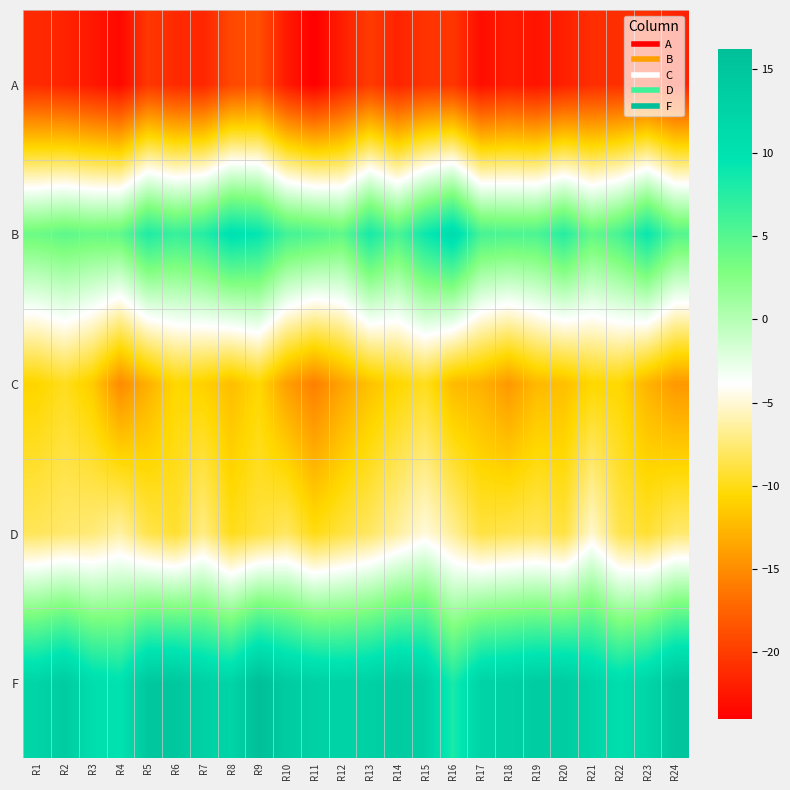

Reading right to left, what are all the values shown in this chart?

A: R24=-21.7	R23=-20.6	R22=-20.9	R21=-20.9	R20=-21.8	R19=-22.7	R18=-22.1	R17=-23.1	R16=-20.4	R15=-20.6	R14=-21.7	R13=-20.1	R12=-21.9	R11=-24.0	R10=-22.2	R9=-18.8	R8=-19.2	R7=-21.5	R6=-21.2	R5=-20.4	R4=-23.4	R3=-22.4	R2=-21.7	R1=-21.2
B: R24=5.1	R23=9.1	R22=5.8	R21=4.3	R20=7.5	R19=5.5	R18=5.4	R17=5.8	R16=11.2	R15=8.9	R14=5.5	R13=8.3	R12=4.4	R11=5.4	R10=6.0	R9=9.3	R8=10.2	R7=7.5	R6=6.6	R5=7.9	R4=4.3	R3=4.0	R2=4.5	R1=3.8
C: R24=-14.3	R23=-12.7	R22=-10.6	R21=-10.7	R20=-12.1	R19=-12.4	R18=-14.3	R17=-12.8	R16=-12.3	R15=-9.8	R14=-10.7	R13=-11.9	R12=-13.6	R11=-15.8	R10=-13.9	R9=-10.6	R8=-12.1	R7=-11.0	R6=-10.6	R5=-12.9	R4=-15.1	R3=-11.3	R2=-9.8	R1=-10.8
D: R24=-7.7	R23=-9.2	R22=-8.5	R21=-5.1	R20=-8.9	R19=-8.1	R18=-8.5	R17=-8.9	R16=-6.6	R15=-4.8	R14=-6.4	R13=-8.0	R12=-8.9	R11=-10.1	R10=-8.0	R9=-8.9	R8=-9.9	R7=-7.1	R6=-9.3	R5=-8.6	R4=-6.3	R3=-7.4	R2=-7.8	R1=-8.2
F: R24=15.0	R23=12.2	R22=10.7	R21=12.2	R20=13.8	R19=13.7	R18=13.1	R17=12.5	R16=8.2	R15=13.2	R14=14.1	R13=13.0	R12=12.6	R11=13.0	R10=13.9	R9=16.2	R8=12.3	R7=12.9	R6=14.8	R5=14.7	R4=10.0	R3=10.8	R2=13.9	R1=12.3